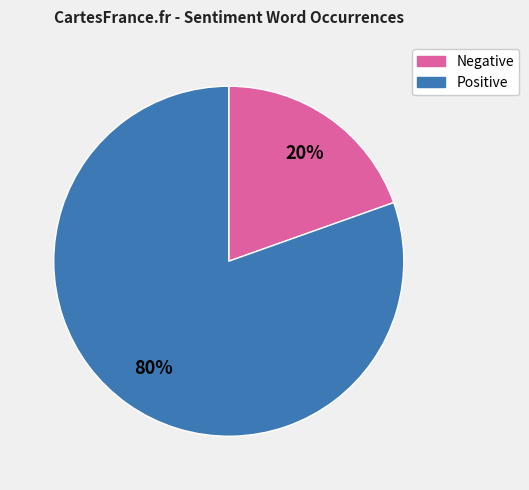

To the nearest percent, what is the average slice percentage?

50%